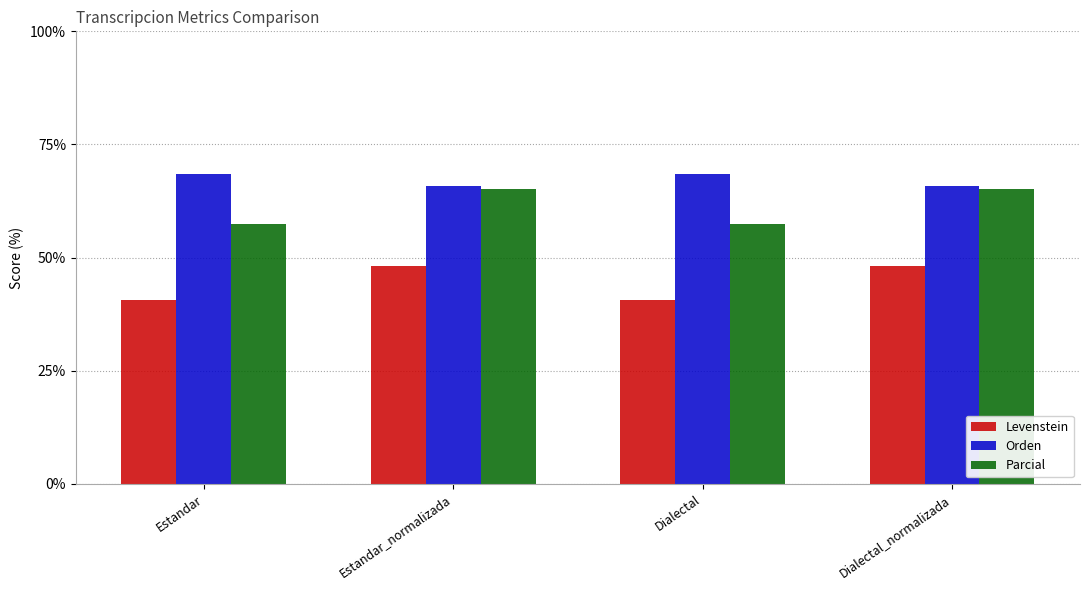

List the series in order of their overall mean, highest first.

Orden, Parcial, Levenstein